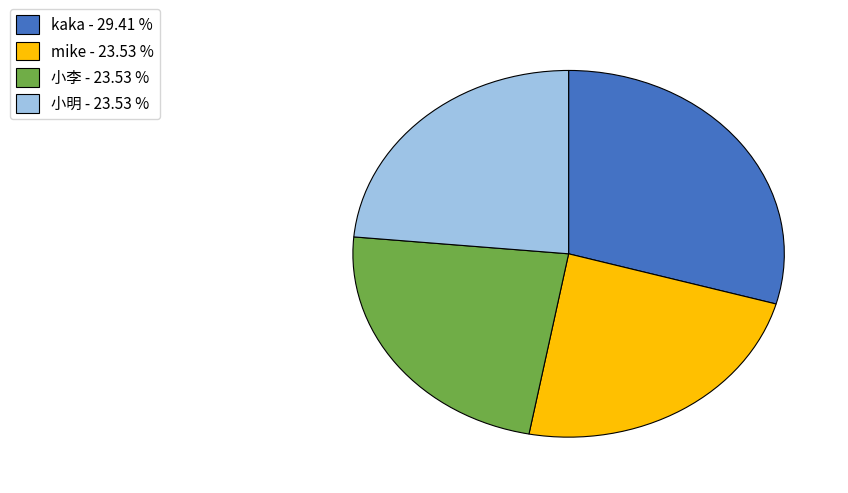

Is there any slice that represents more than half of the pie?

No